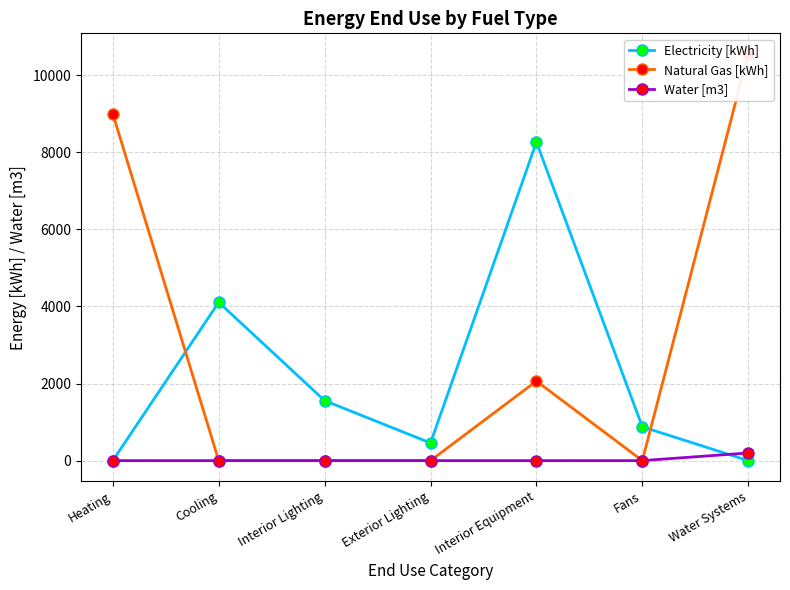

The Natural Gas [kWh] series shows 4340.7 at Interior Lighting. True or false?

False